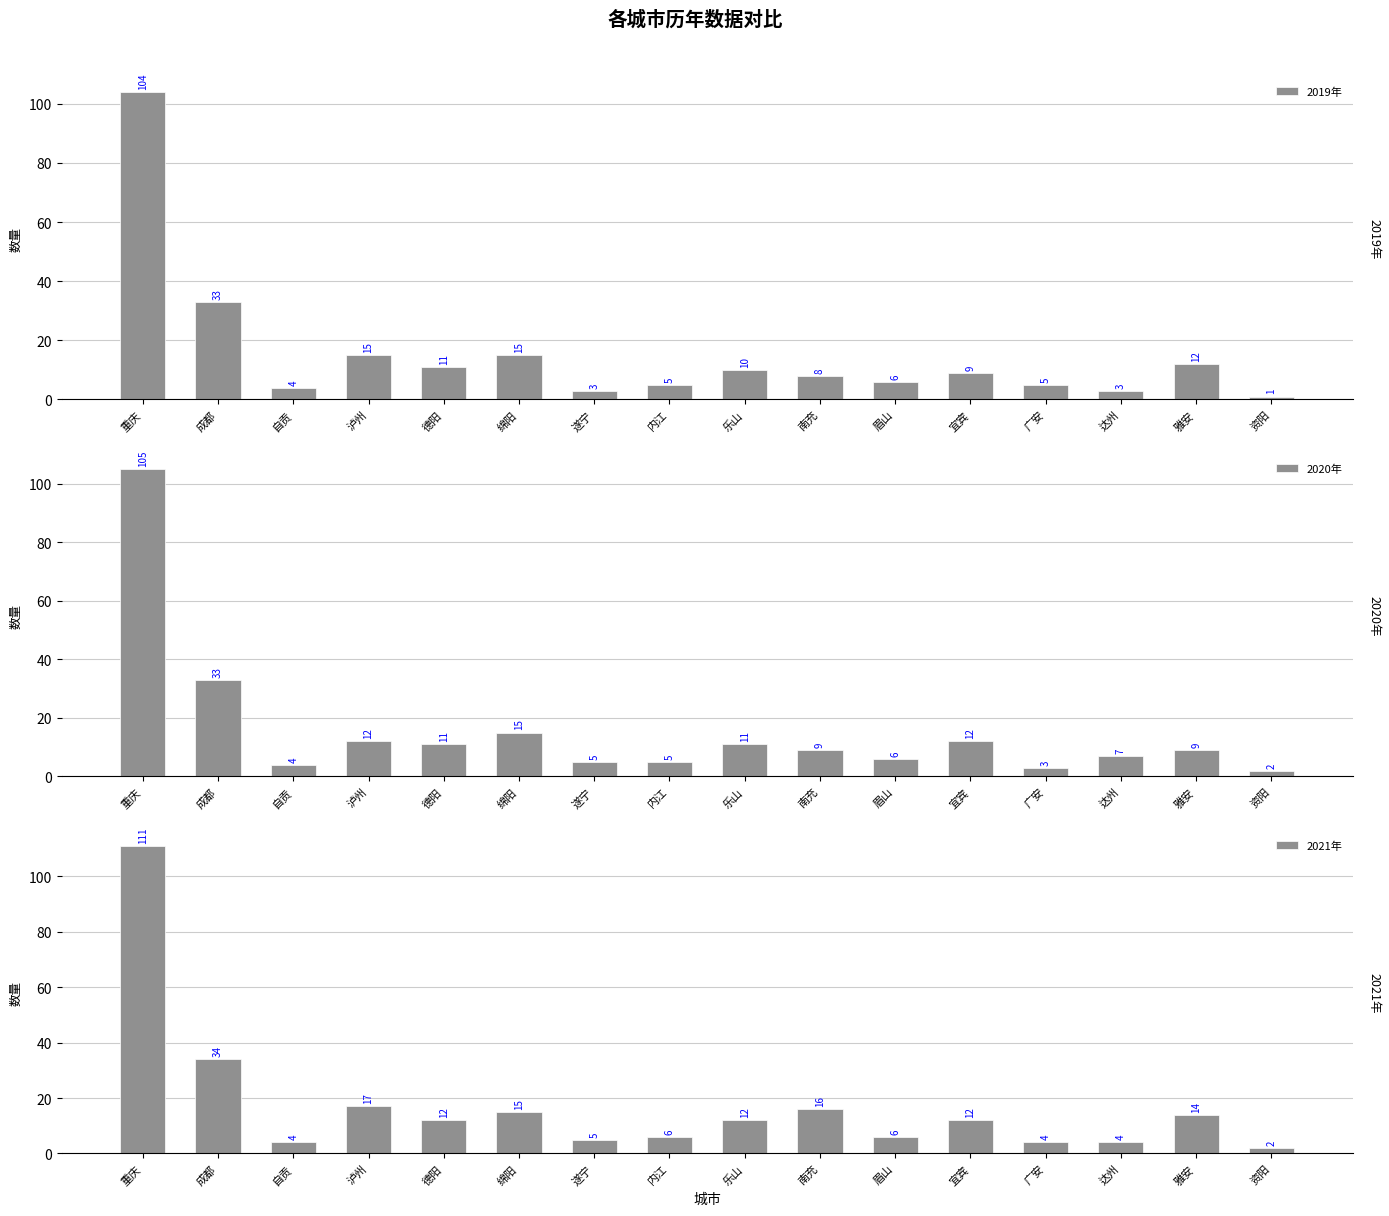

How many data points in 2019年 are above 9?

7